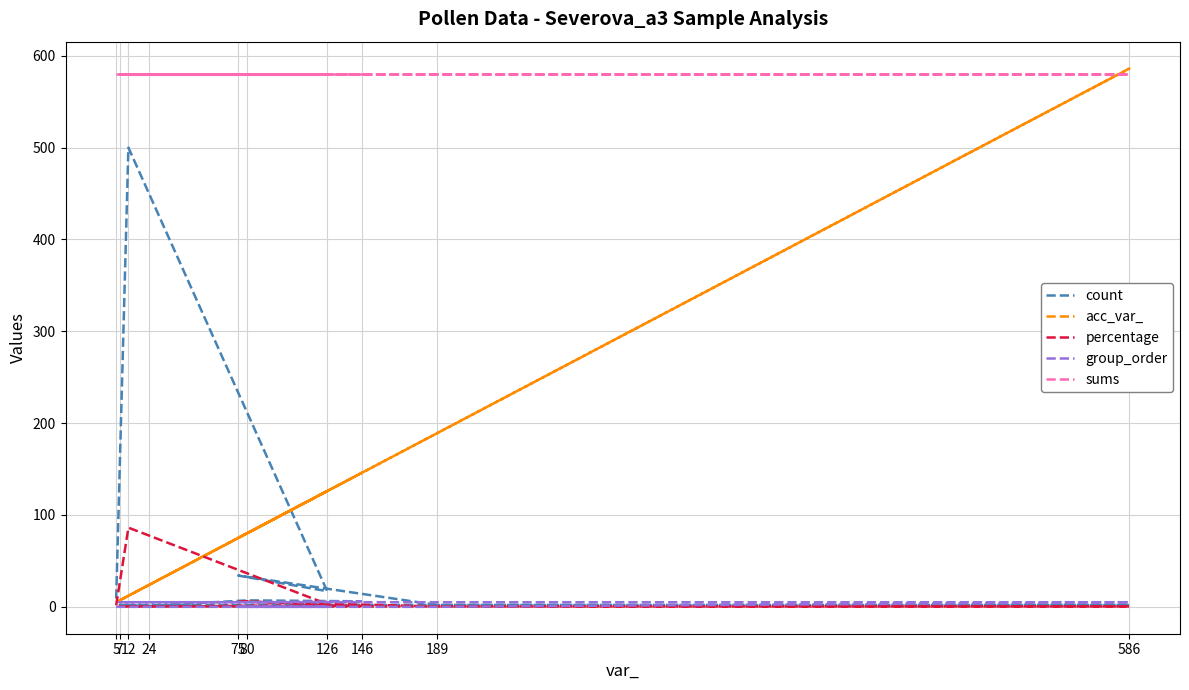

How many data points in acc_var_ are above 80?

4